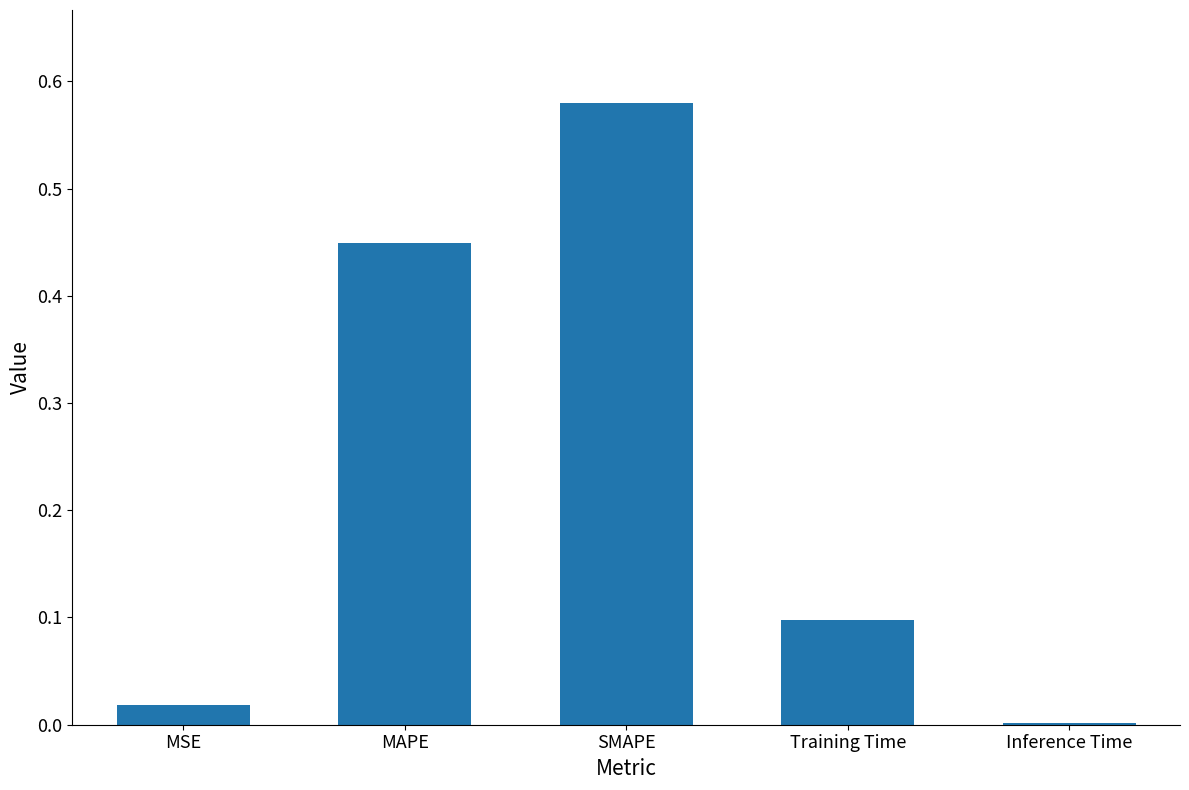

What is the sum of all values?

1.1